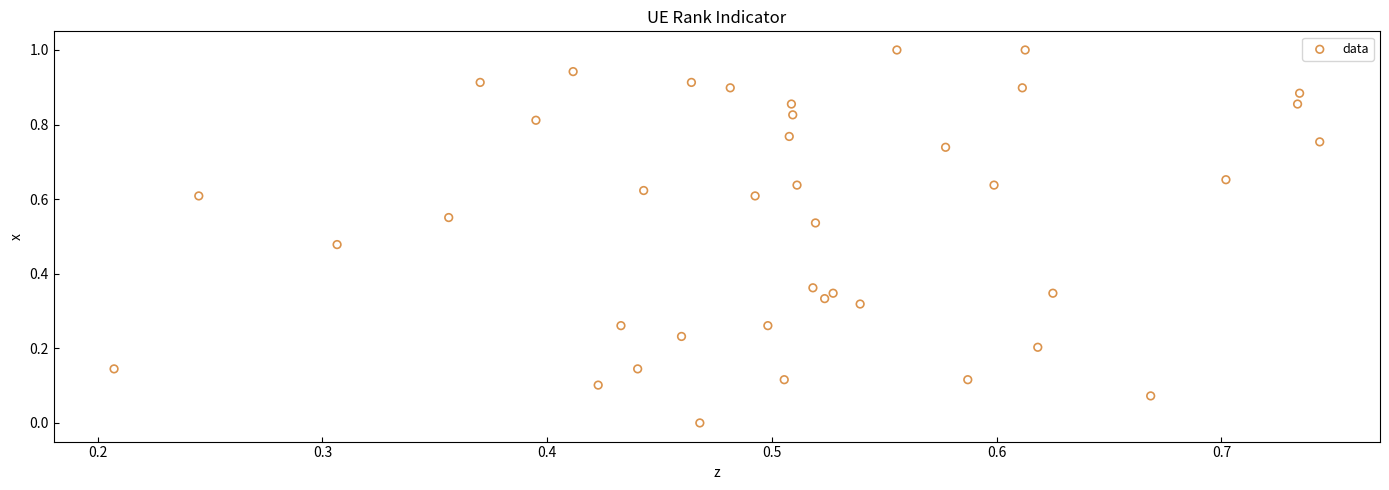

What is the range of Y values (max minus min)?

1.0